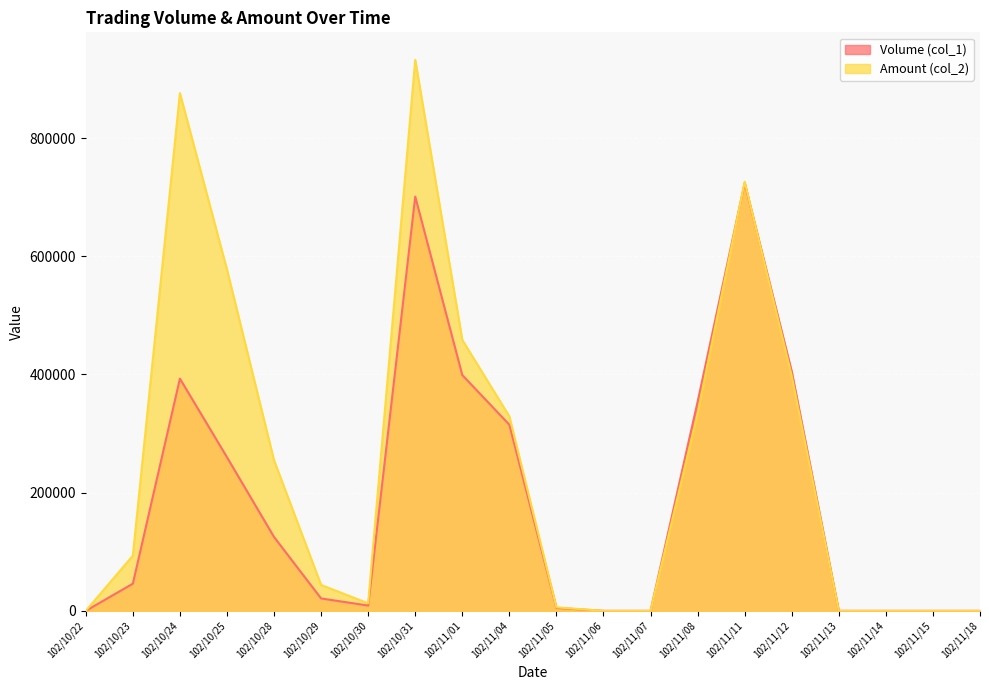

Rank the series by their average value, from highest to lowest.

Amount (col_2), Volume (col_1)